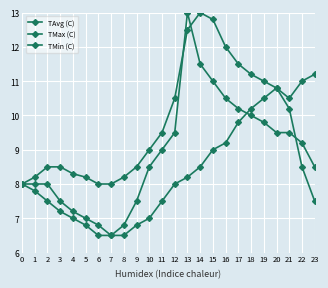

Does the chart display data point markers on the line(s)?

Yes